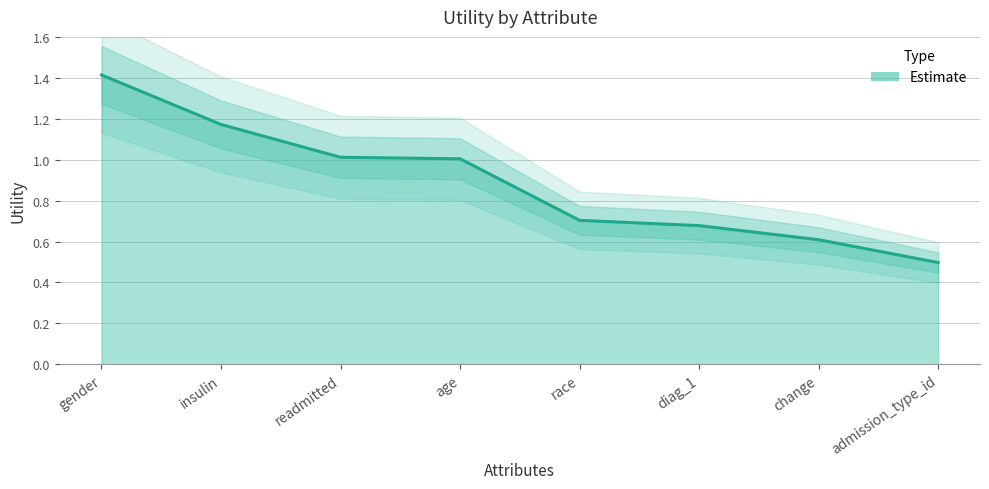

At which label does the data first exceed 1?

gender